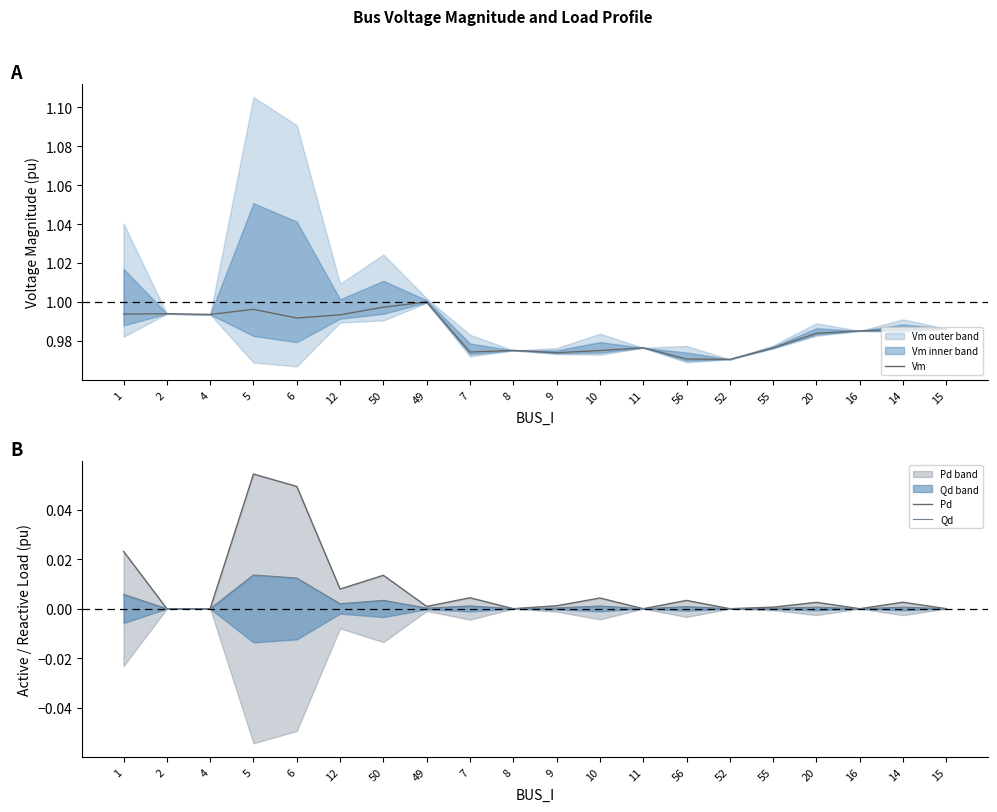

True or false: Pd and Qd intersect in this chart.

False